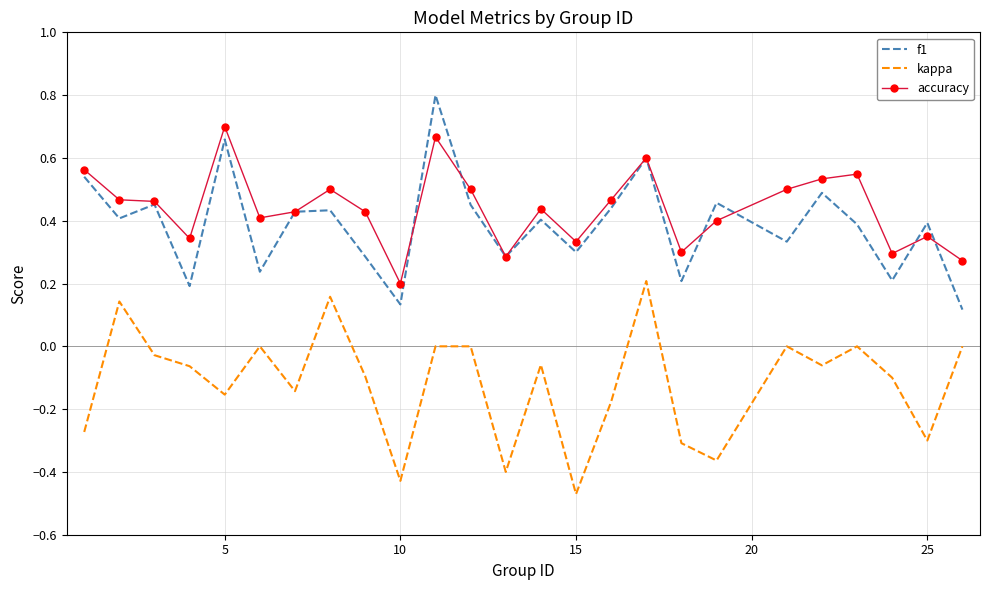

True or false: kappa and f1 cross at least once.

False